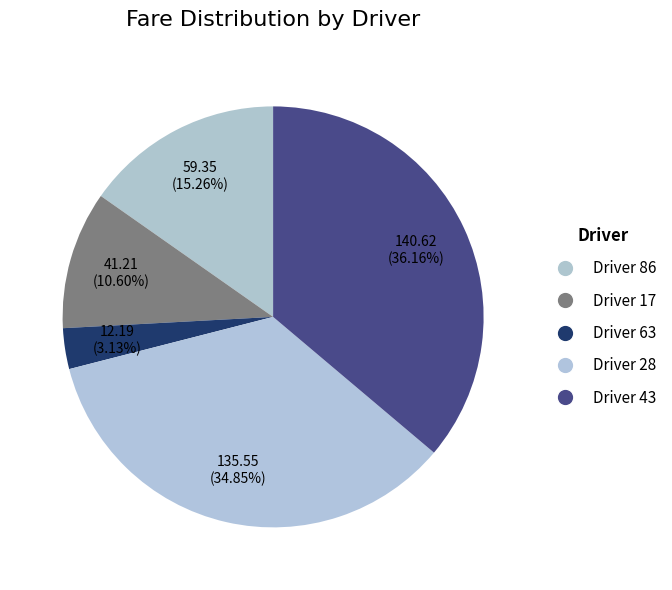

How many segments does this pie chart have?

5